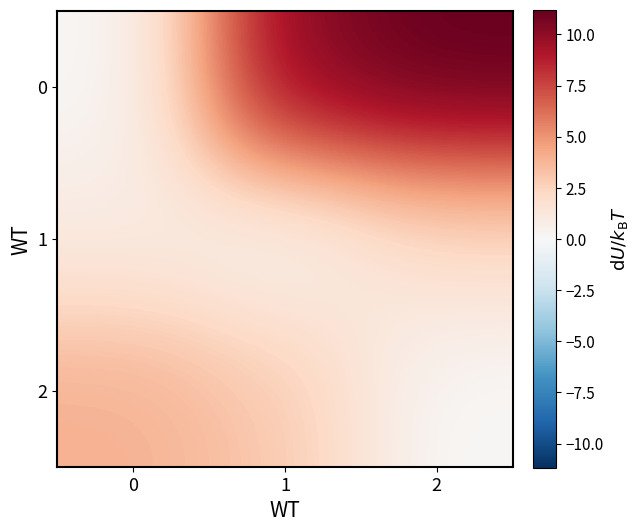

What is the difference between the highest and lowest values at 0?

4.0